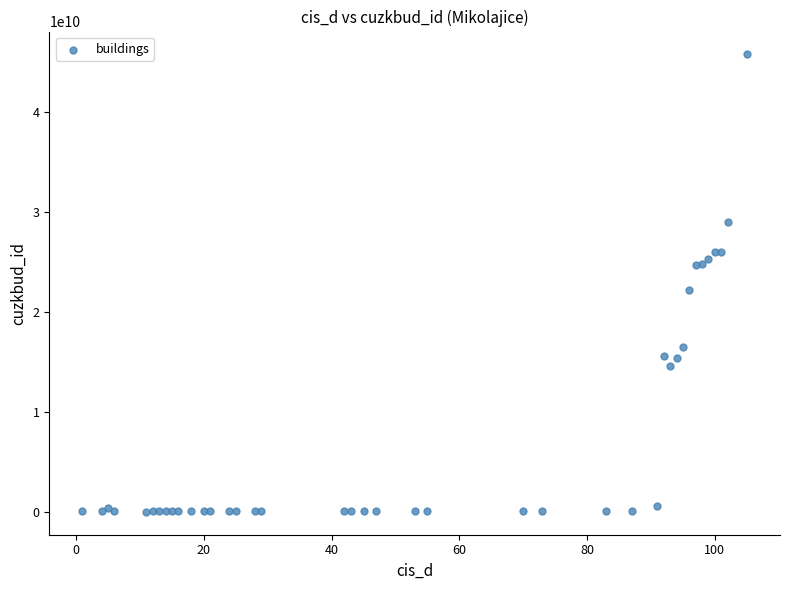

What Y value in the scatter plot is closest to 22854103005?

22134454010